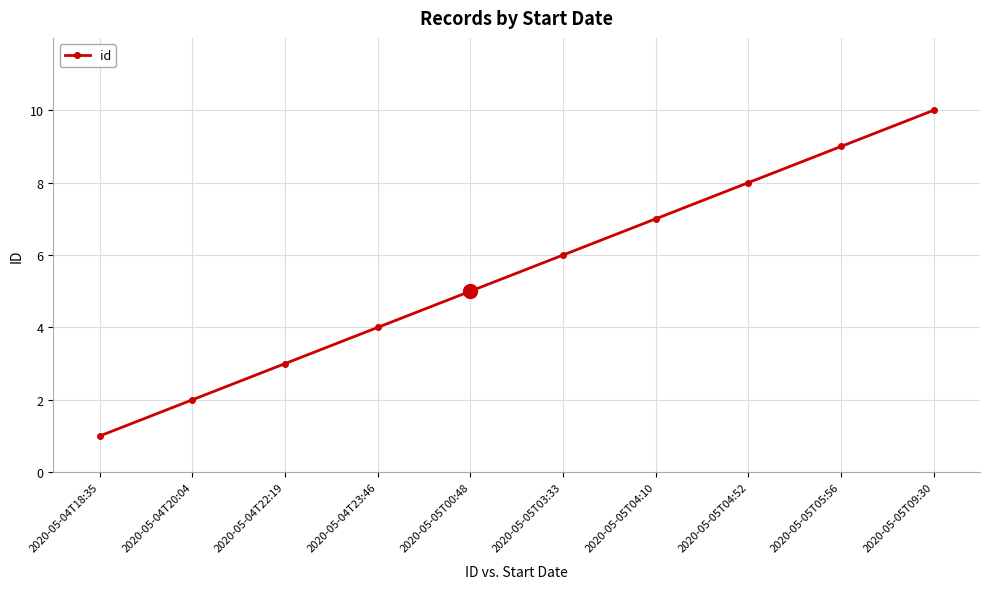

List the labels in order of value, smallest first.

2020-05-04T18:35, 2020-05-04T20:04, 2020-05-04T22:19, 2020-05-04T23:46, 2020-05-05T00:48, 2020-05-05T03:33, 2020-05-05T04:10, 2020-05-05T04:52, 2020-05-05T05:56, 2020-05-05T09:30